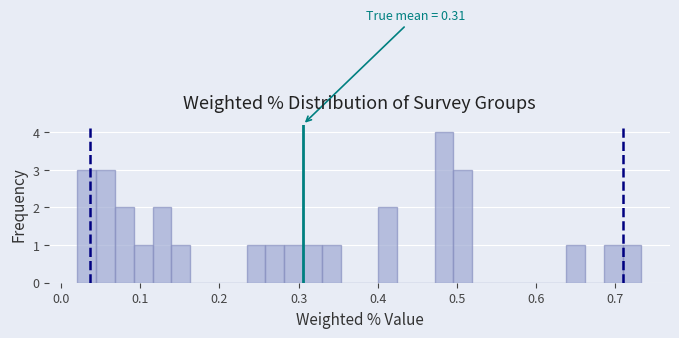

Read against the x-axis, roughly where is the centre of the tallest bar?

0.48